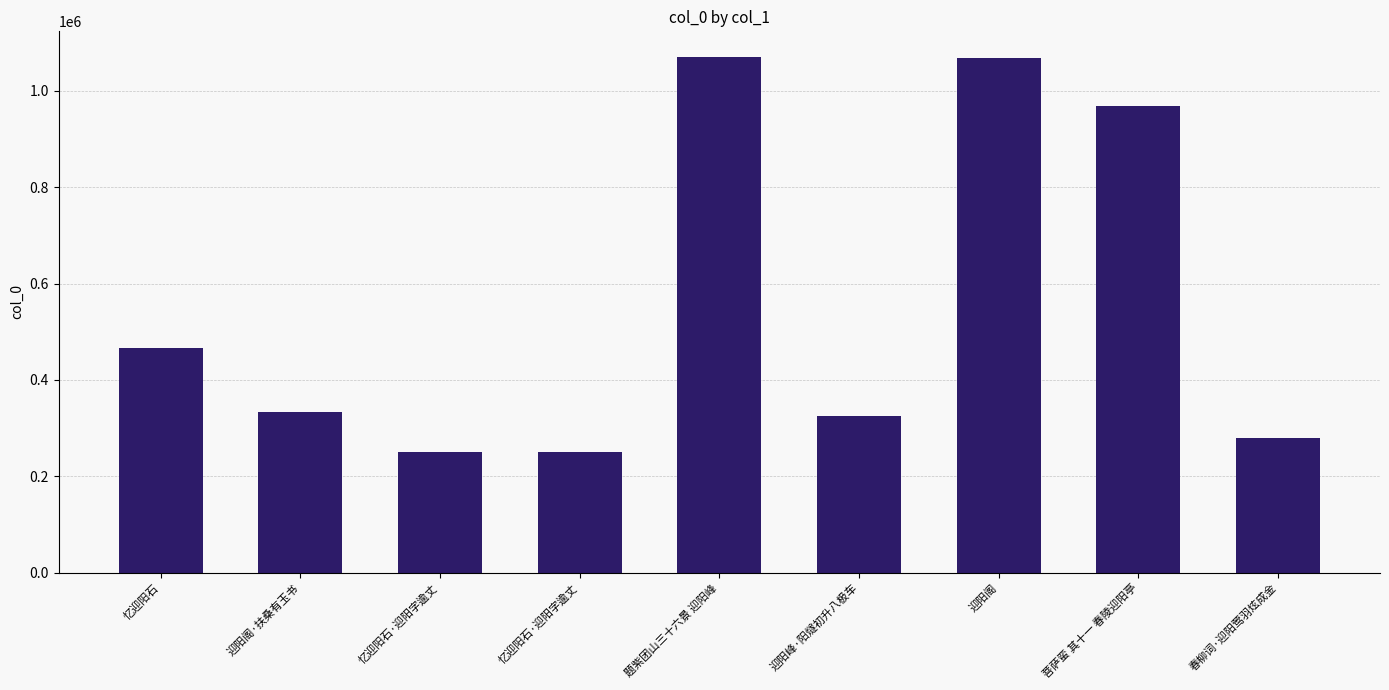

True or false: the data shows 182022 at 迎阳峰·阳燧初升八极车.

False